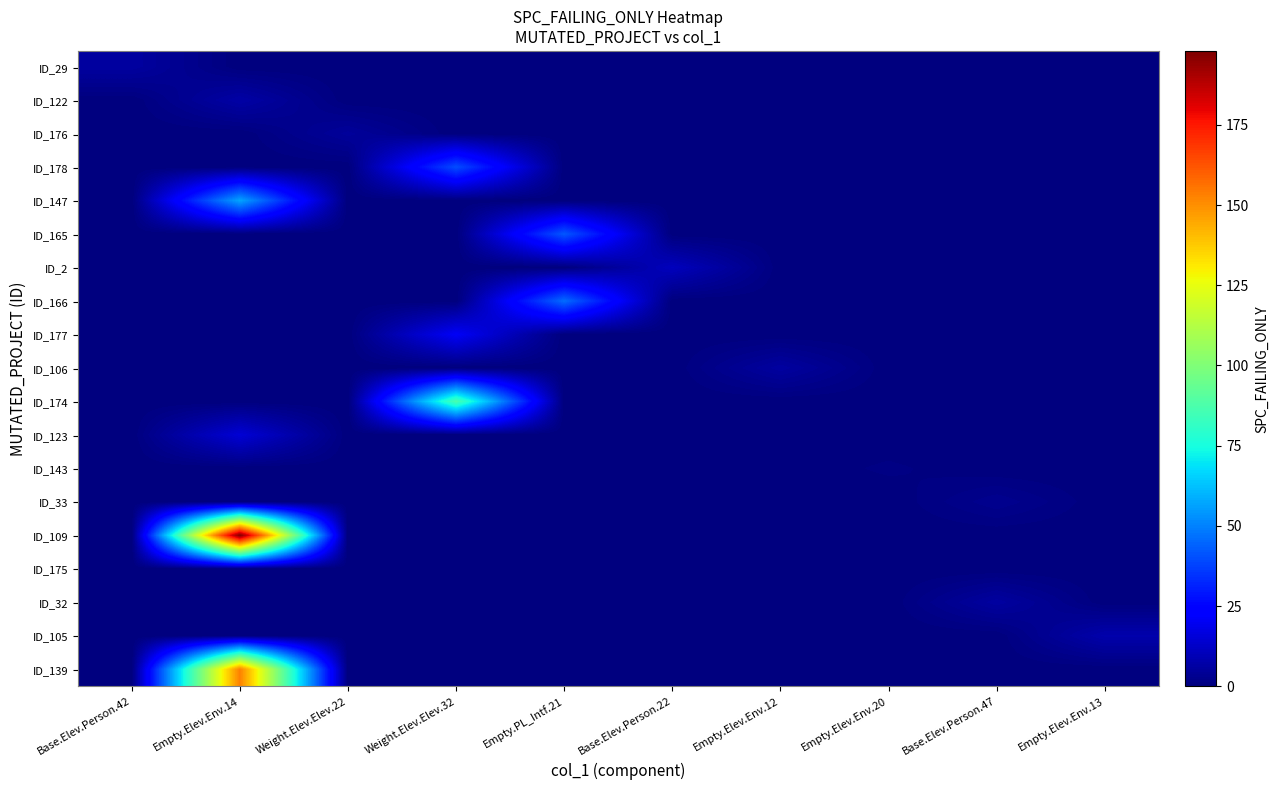

What is the difference between the highest and lowest values at Base.Elev.Person.22?

11